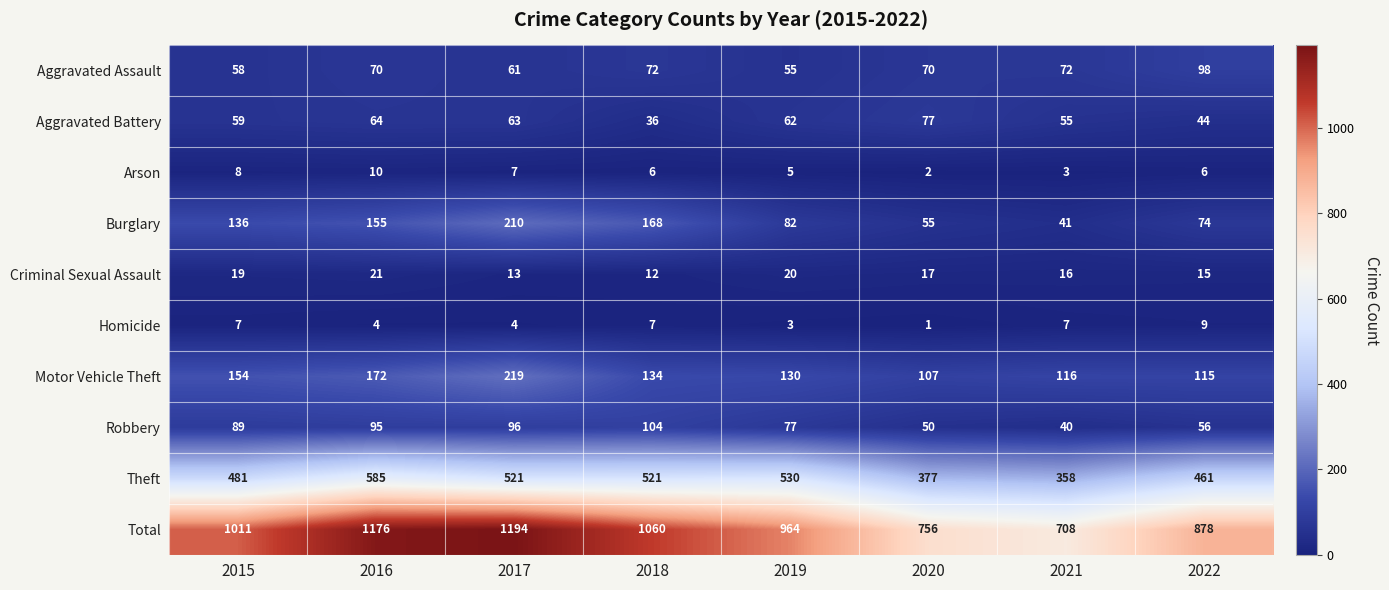

At which category is the sum across all series the highest?

2017